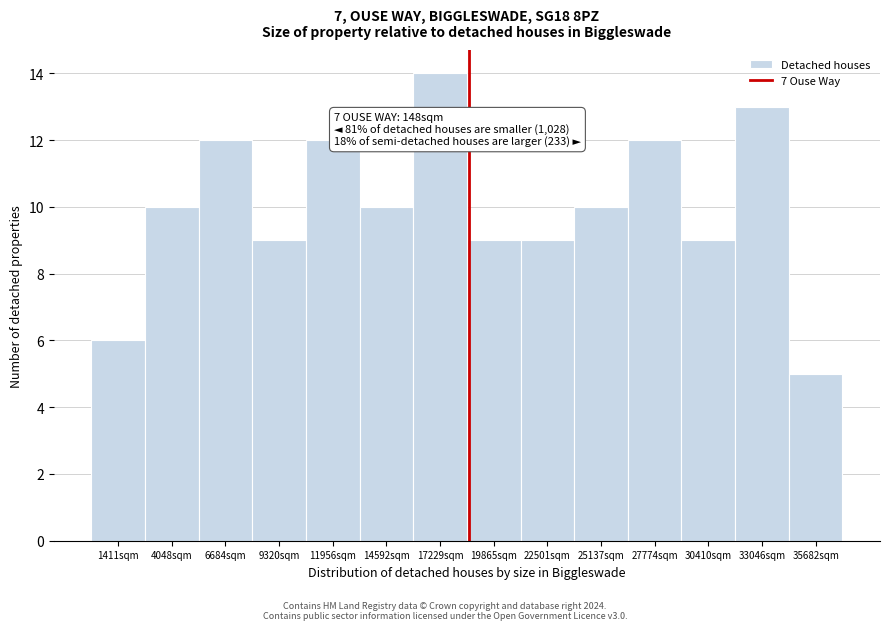

Reading left to right, what are all the values shown in this chart?

6	10	12	9	12	10	14	9	9	10	12	9	13	5